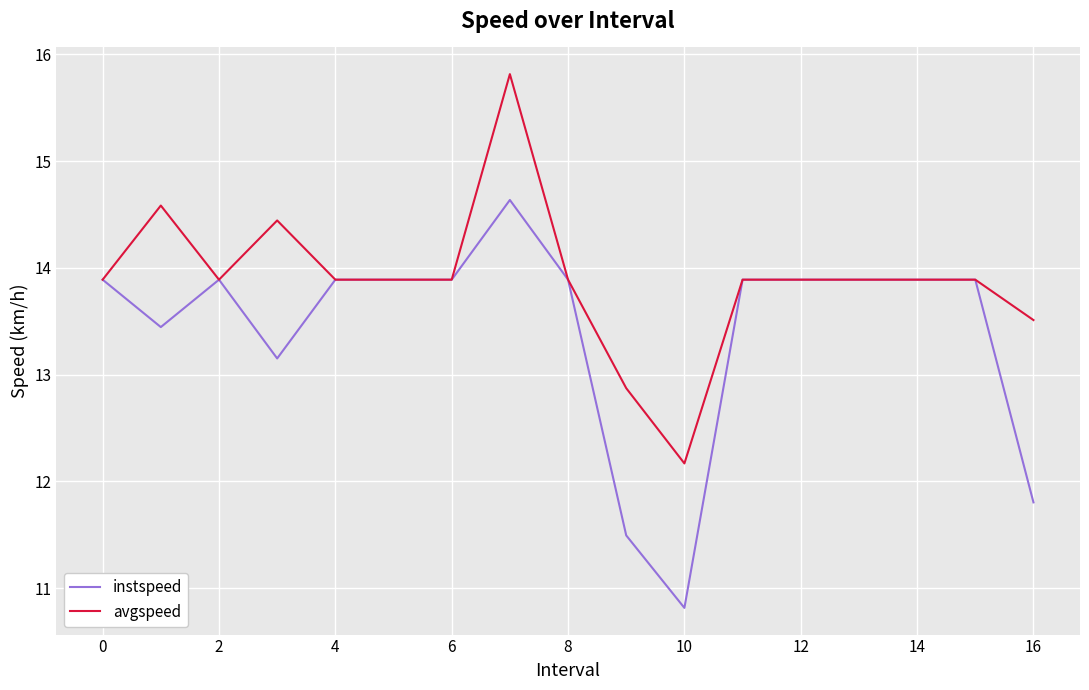

Count the number of data series in this chart.

2